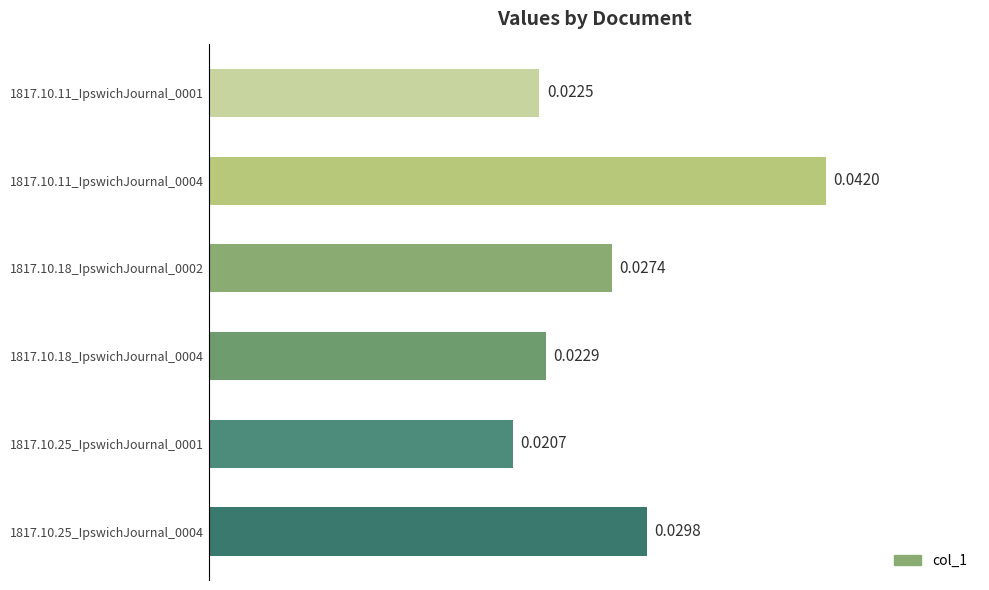

Are the bars grouped side by side (vs. stacked)?

No